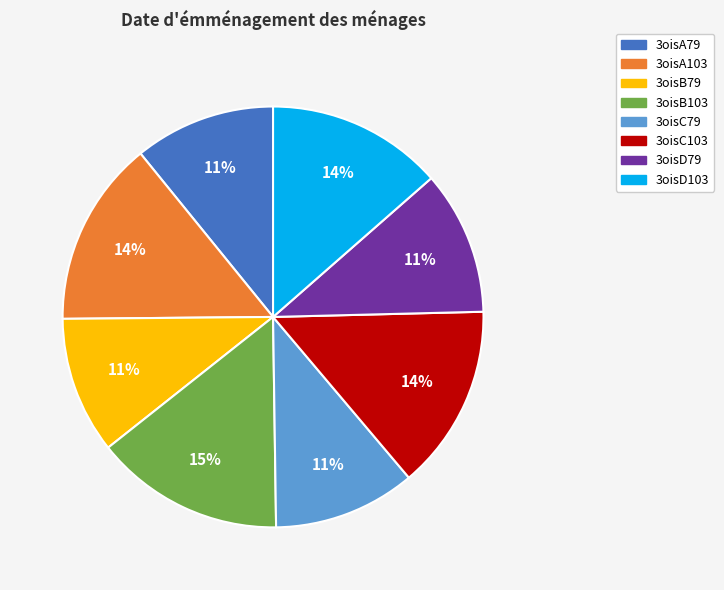

How many slices are in this pie chart?

8